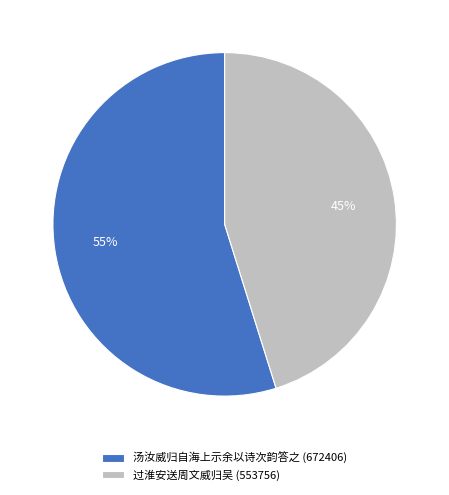

Is it true that 汤汝威归自海上示余以诗次韵答之 is 41% of the pie?

False